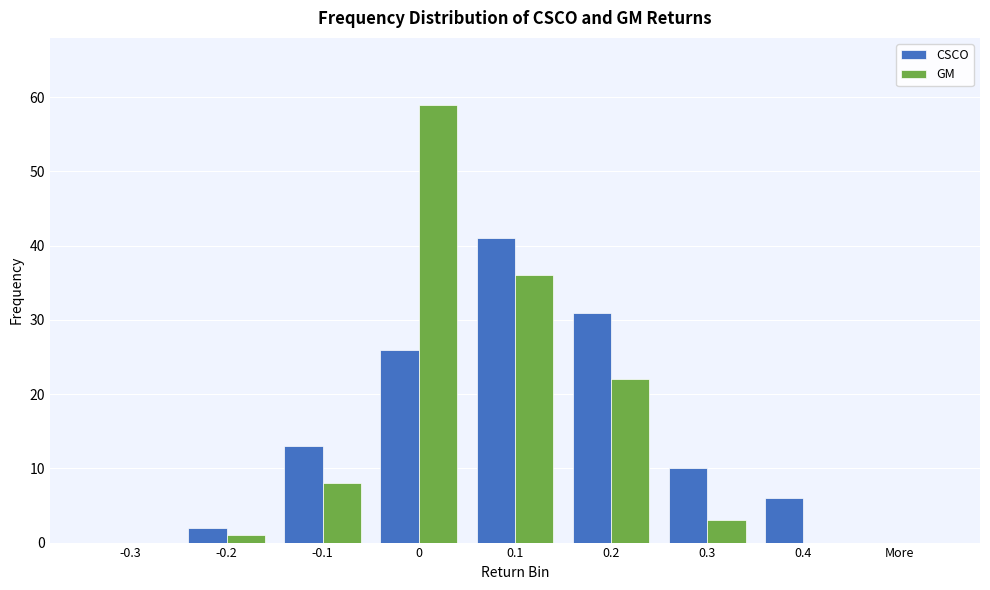

Reading right to left, list all the values displayed in this chart.

CSCO: More=0	0.4=6	0.3=10	0.2=31	0.1=41	0=26	-0.1=13	-0.2=2	-0.3=0
GM: More=0	0.4=0	0.3=3	0.2=22	0.1=36	0=59	-0.1=8	-0.2=1	-0.3=0